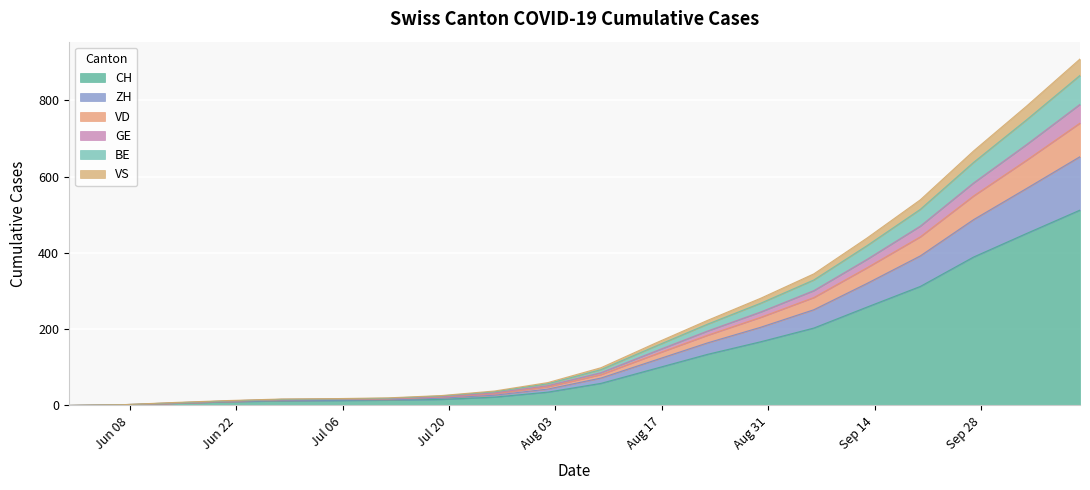

What is the maximum value for CH?

512